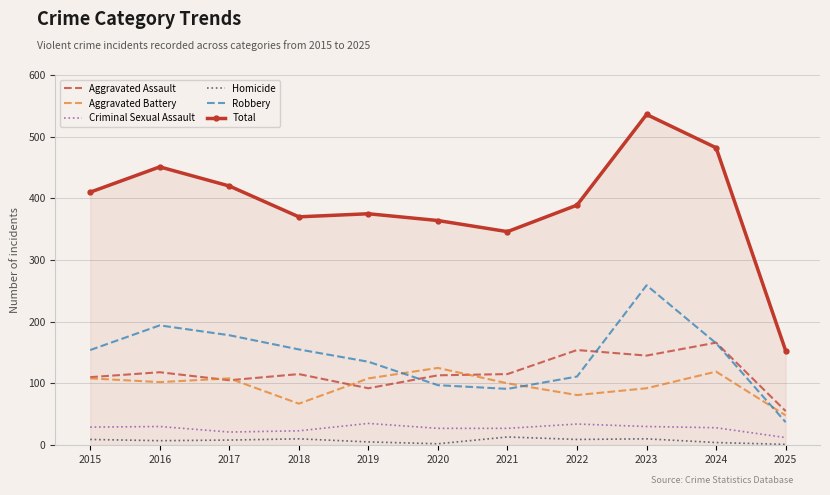

Where does the Homicide series first go above 8?

2015